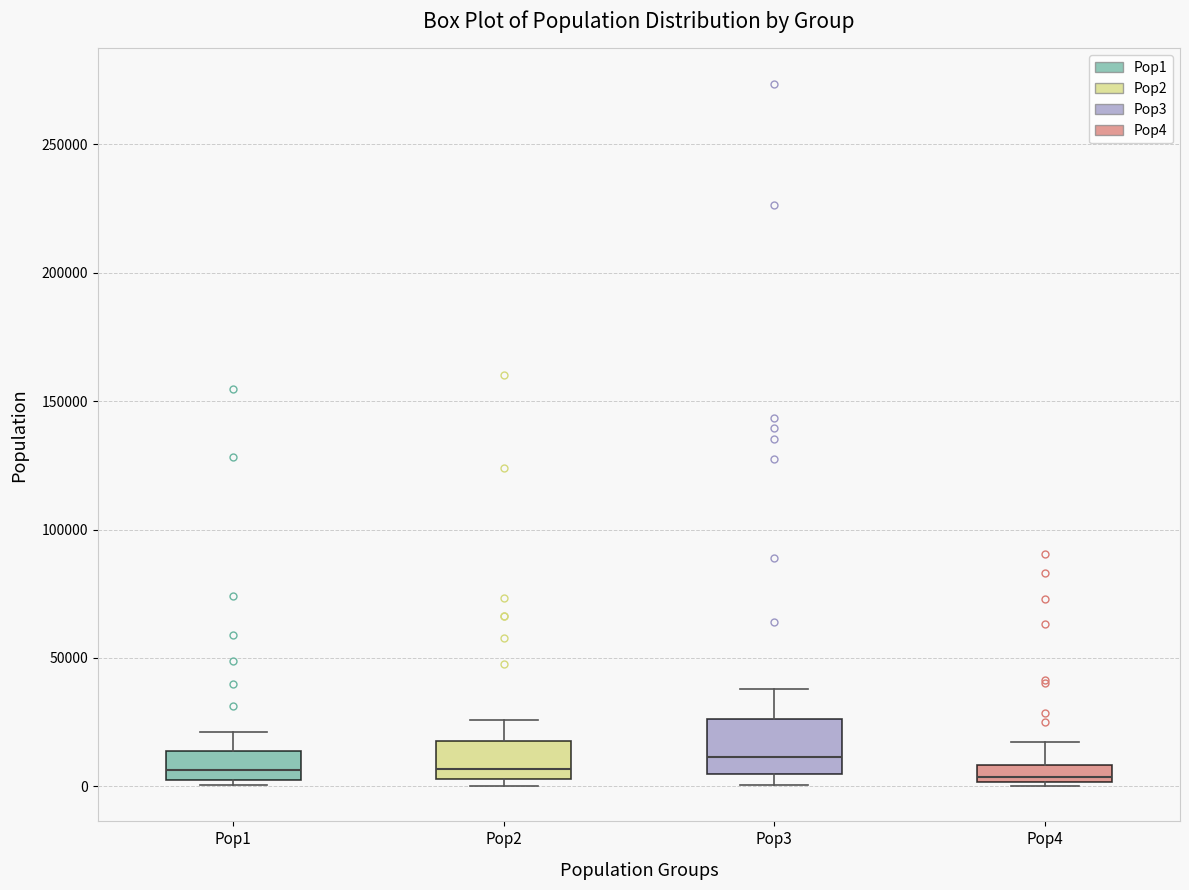

Which box is the tallest, from its lower edge to its upper edge?

Pop3